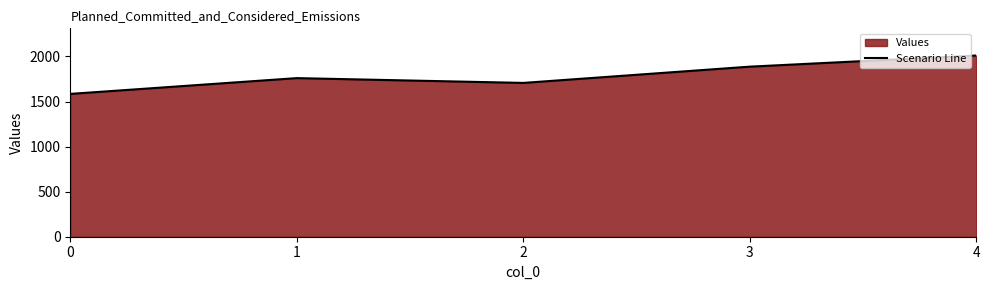

What is the change in value from 1 to 3?

+127.2